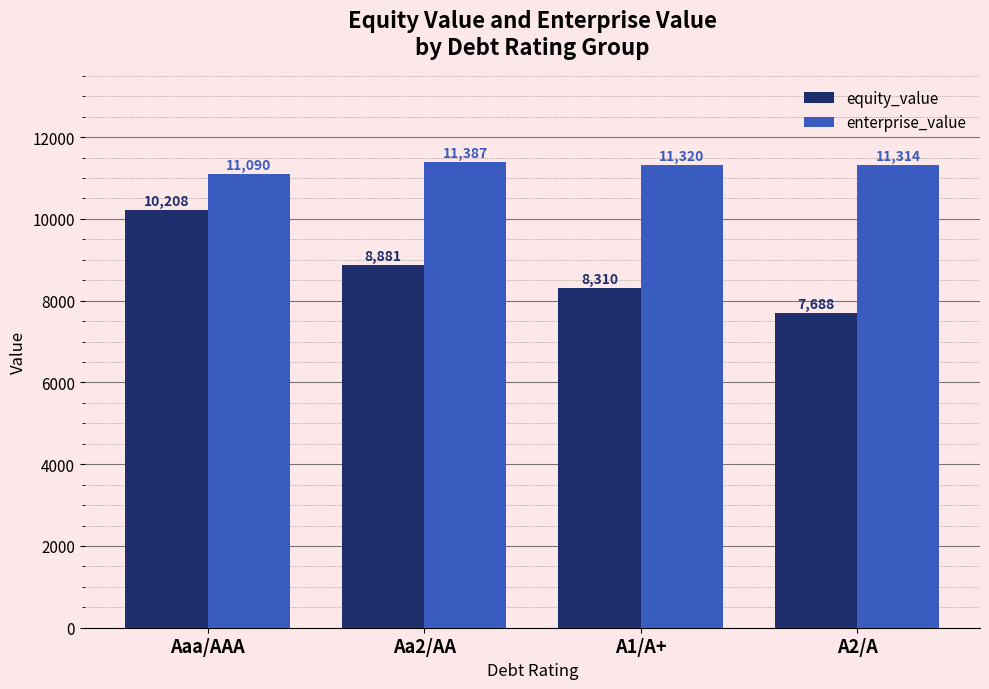

Which series has the largest total across all categories?

enterprise_value